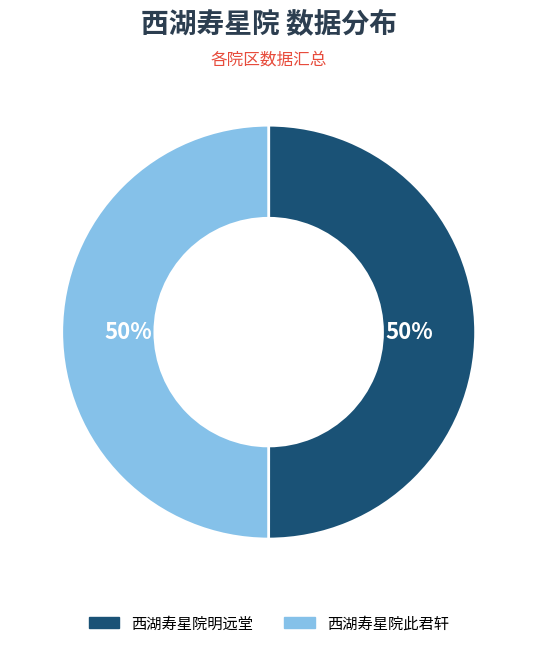

Count the number of slices in the pie.

2